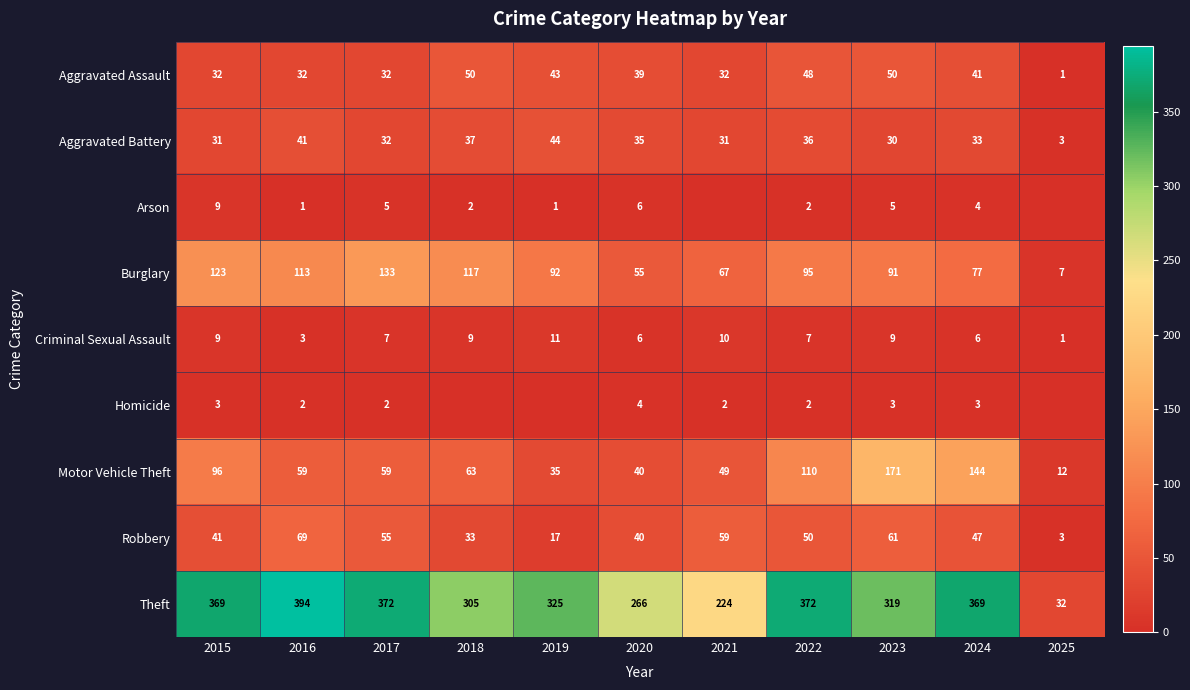

Which series changed the most between 2017 and 2020?

Theft